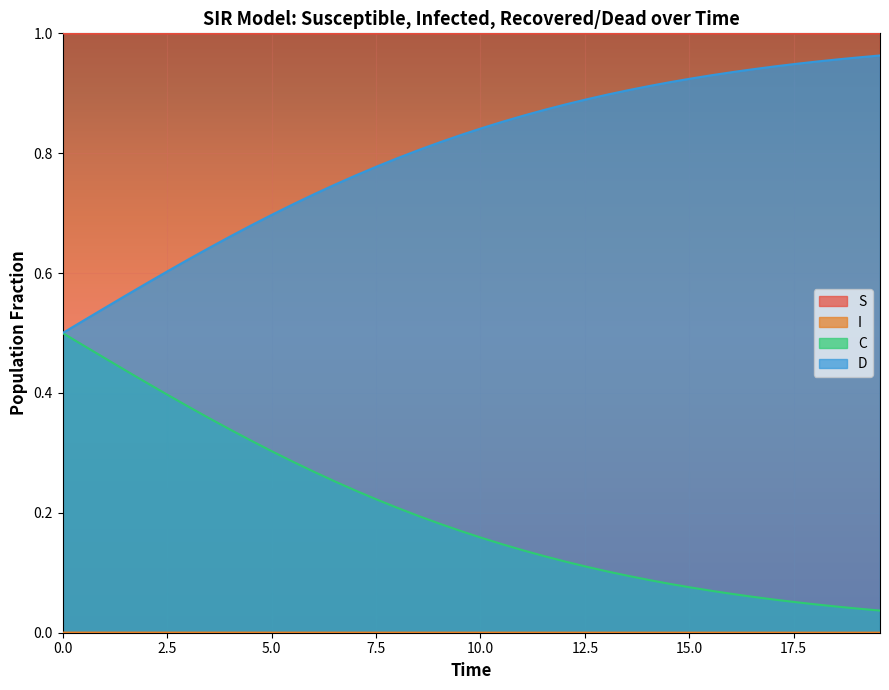

At how many categories does at least one series exceed 0?

40